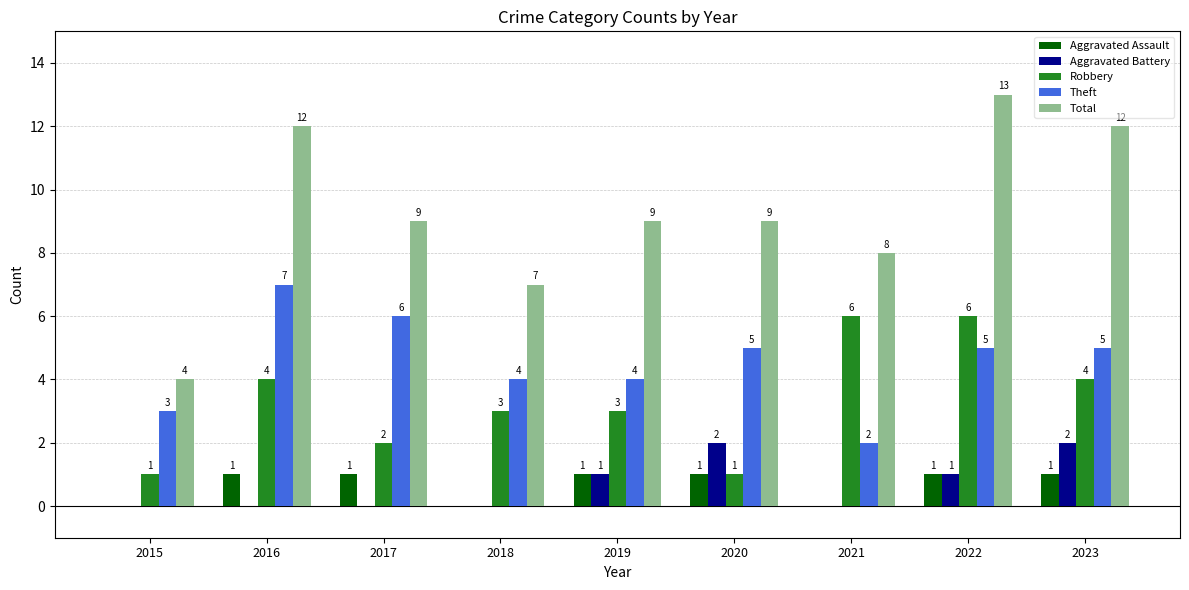

The Robbery series shows 3 at 2022. True or false?

False